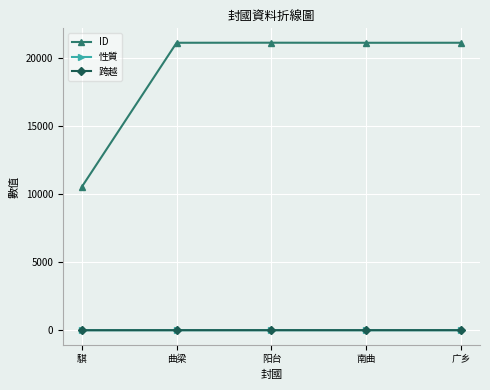

At how many categories does at least one series exceed 3198?

5